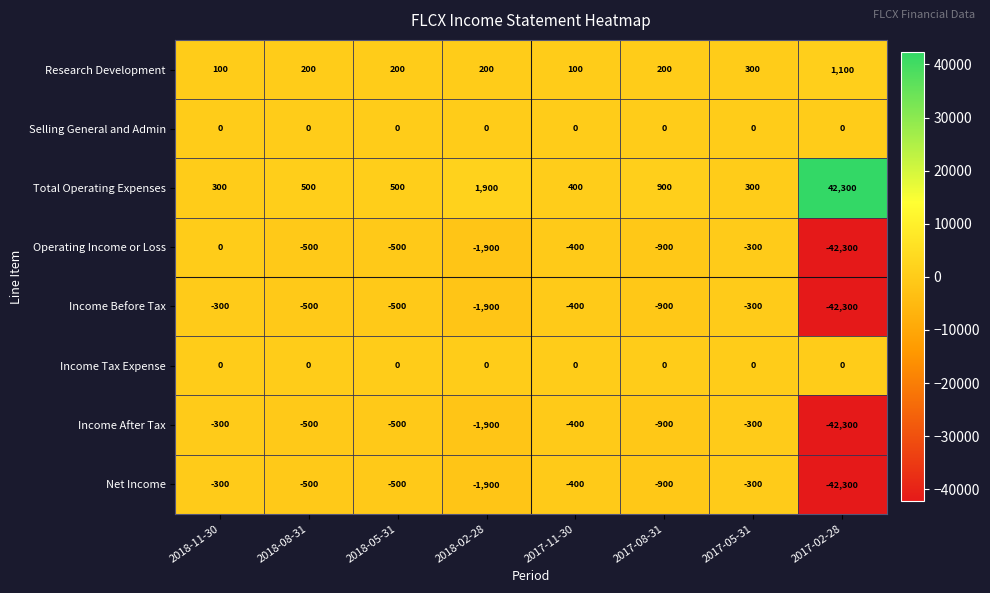

True or false: Research Development has a value of 1842 at 2017-02-28.

False